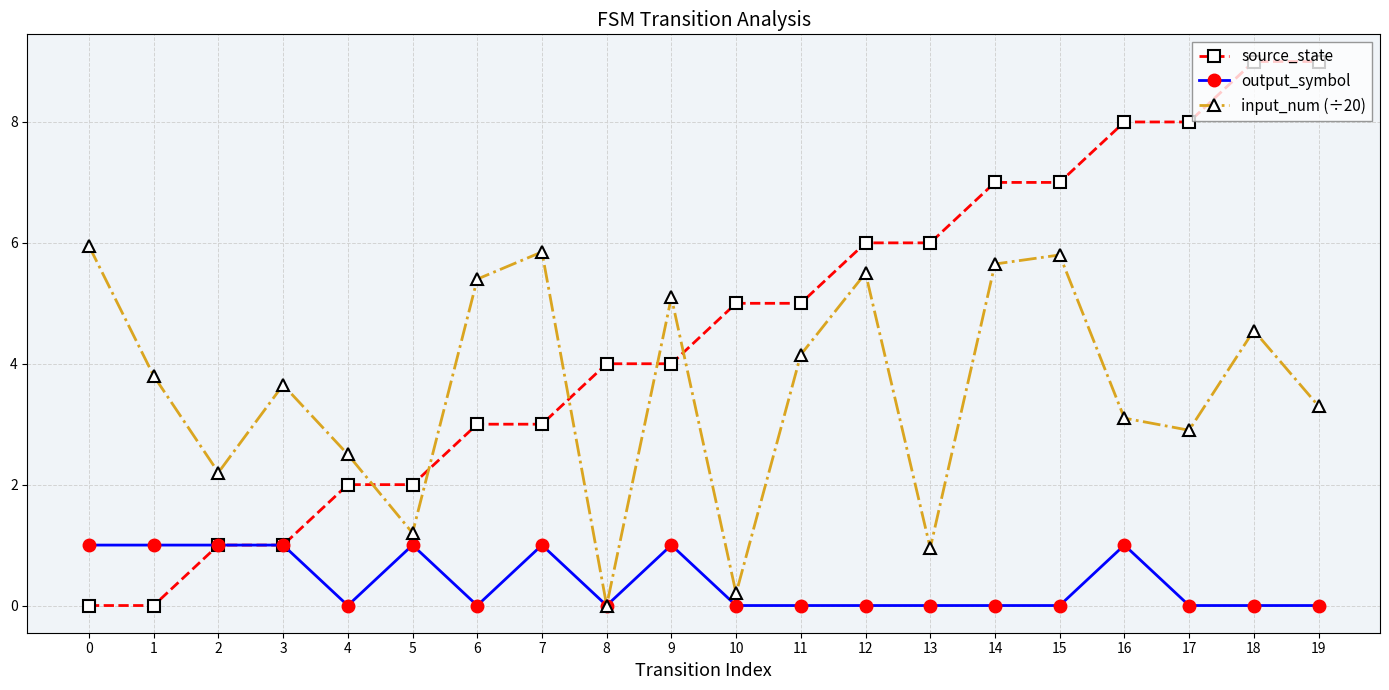

True or false: output_symbol has a value of 0.5 at 14.

False